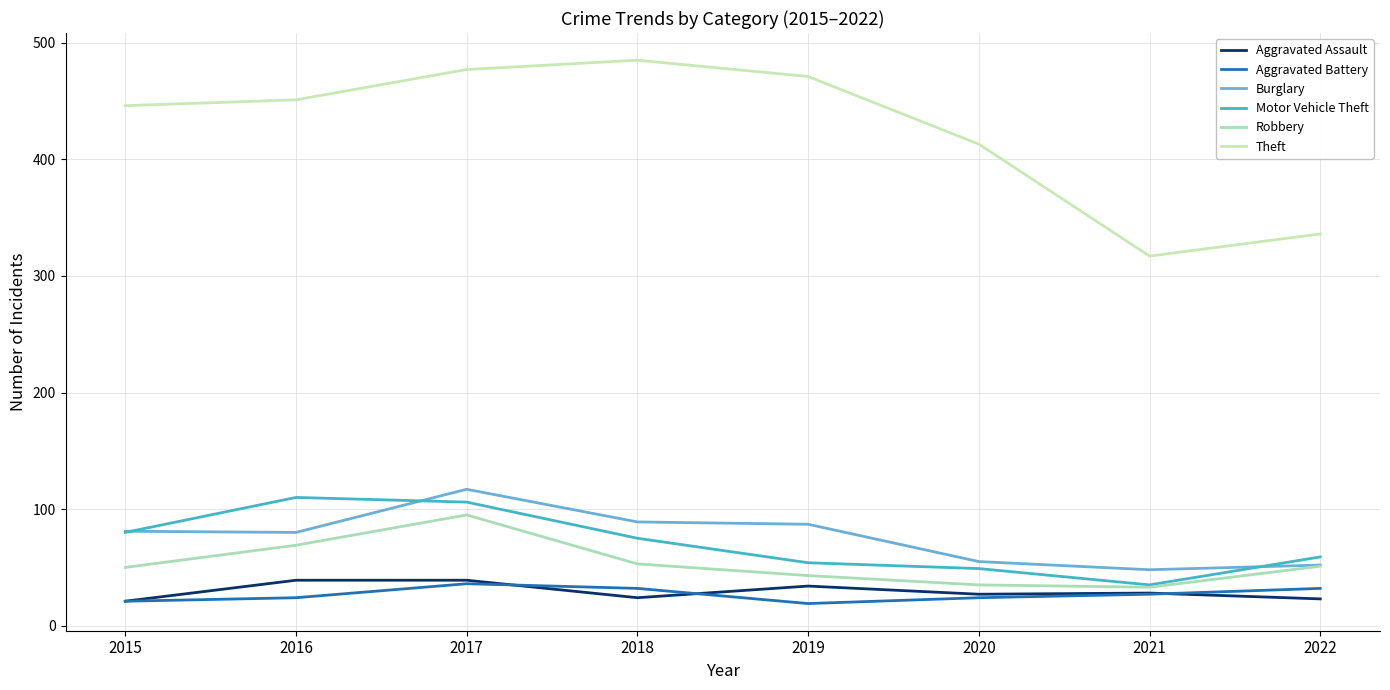

At which label does Theft reach its peak?

2018